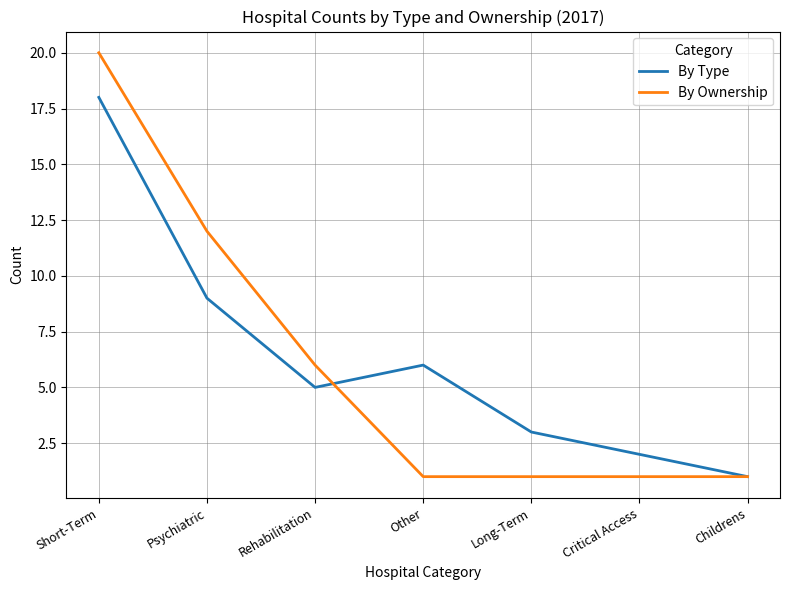

Reading left to right, what are all the values shown in this chart?

By Type: 18	9	5	6	3	2	1
By Ownership: 20	12	6	1	1	1	1